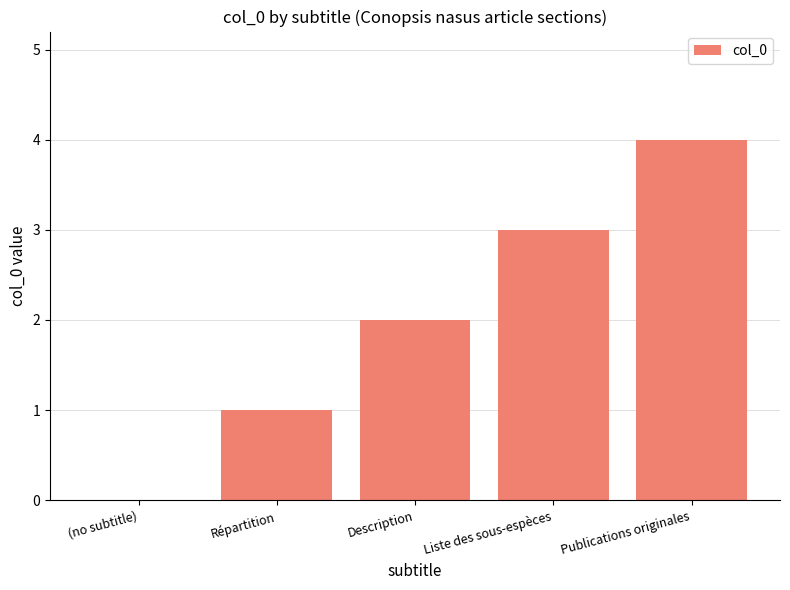

What is the greatest value displayed?

4